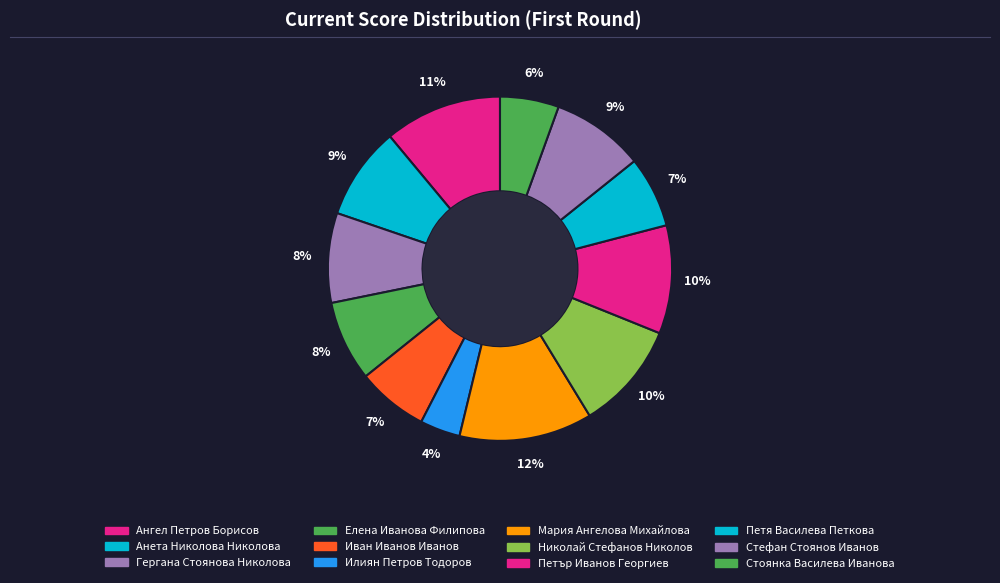

Count the number of slices in the pie.

12